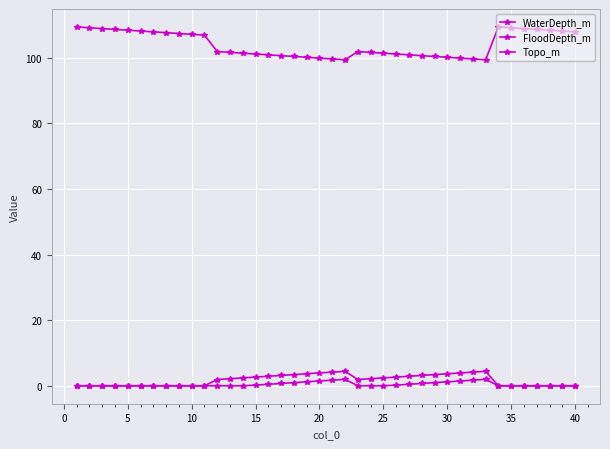

How many lines are shown in the chart?

3